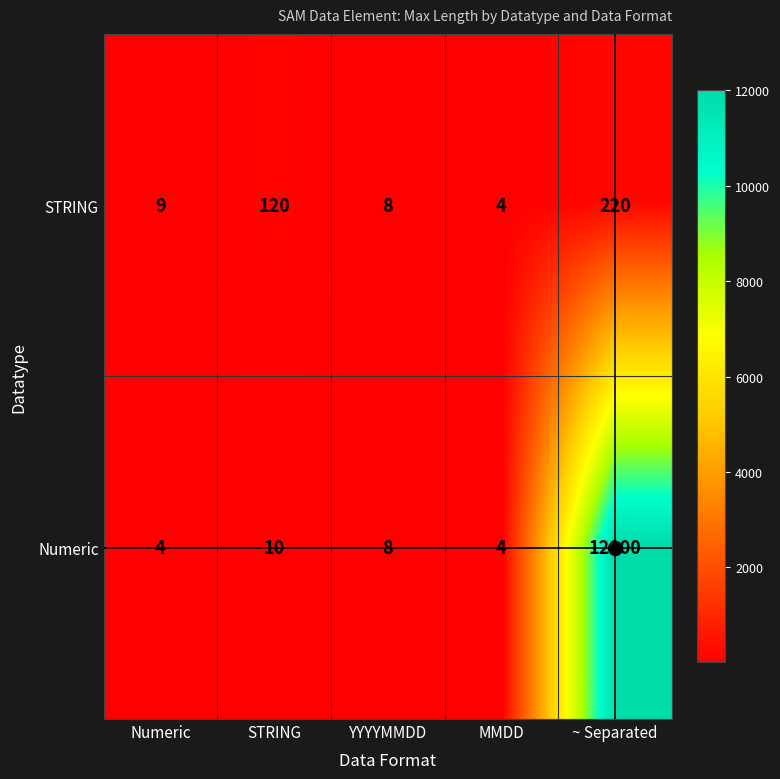

What is the difference between the second highest and second lowest values in the STRING series?

112